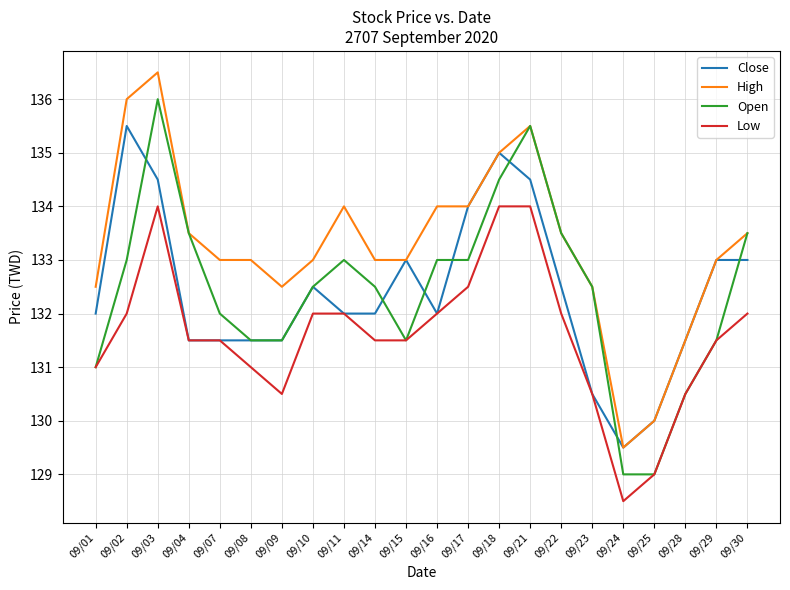

How many categories are shown in the chart?

22